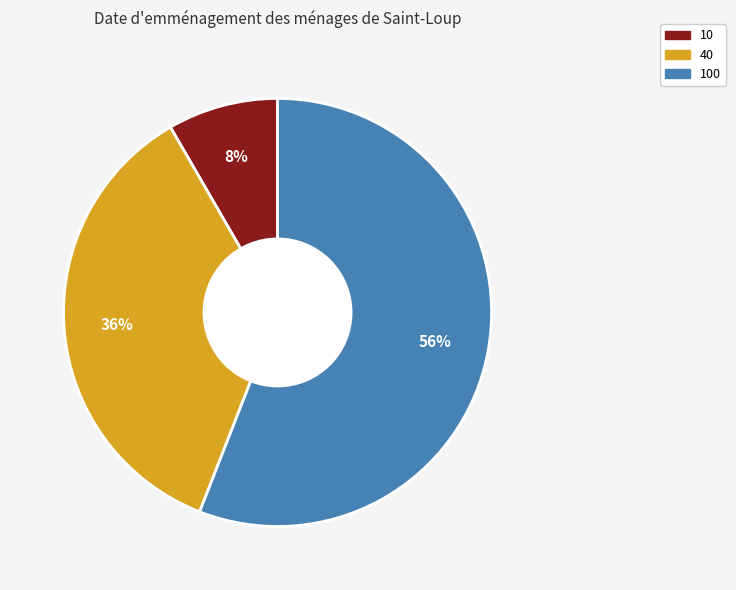

Count the number of slices in the pie.

3